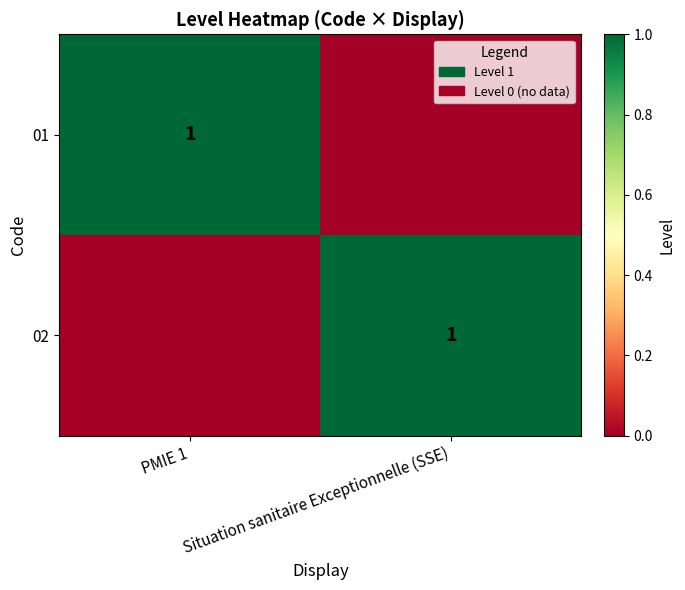

How many data points does each series have?

2